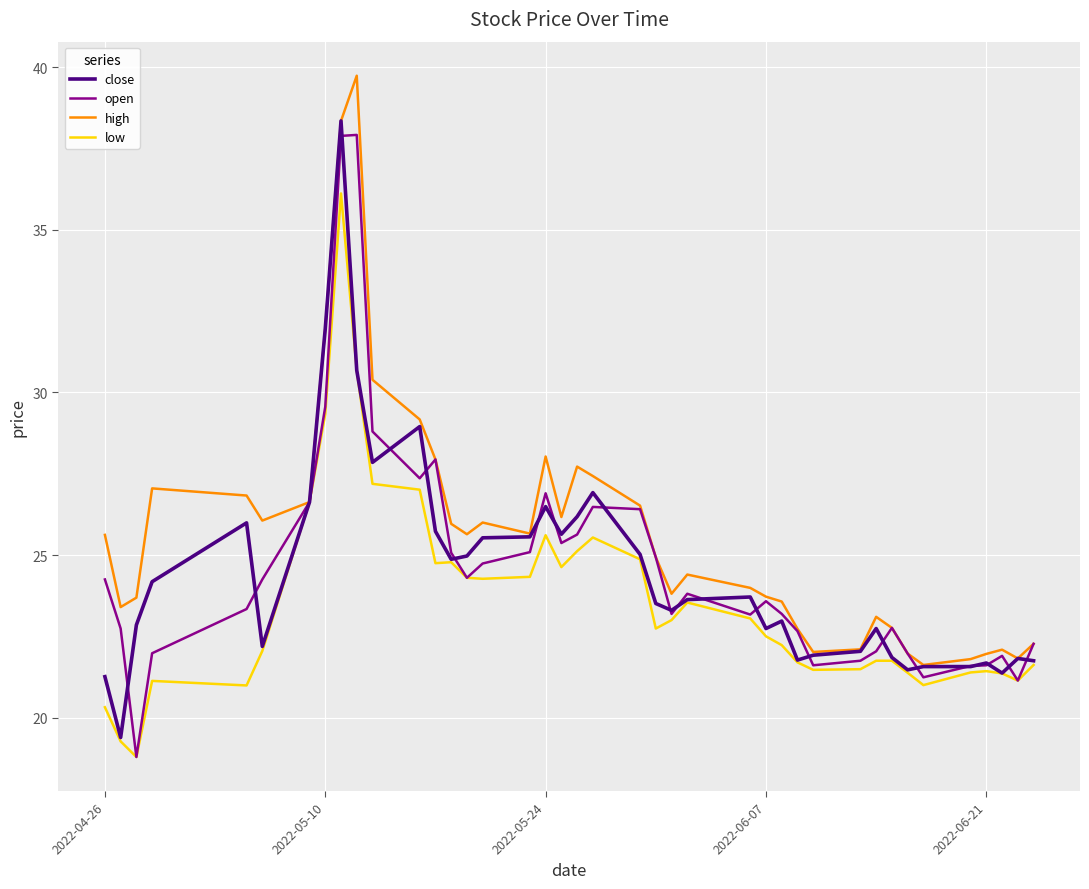

What is the lowest value of the high series?

21.6